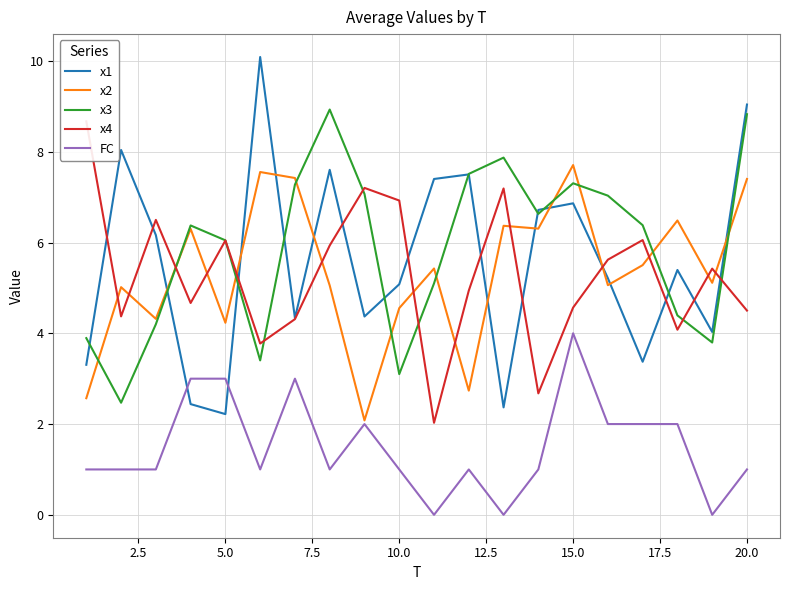

What is the value of the x4 point at the 13th from the left?

7.2